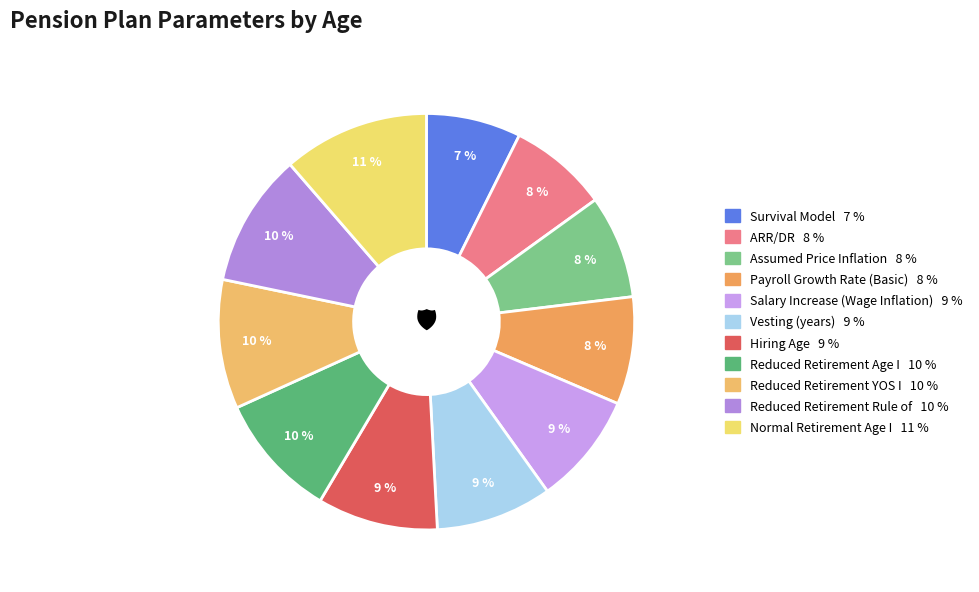

To the nearest percent, what portion does Hiring Age represent?

9%